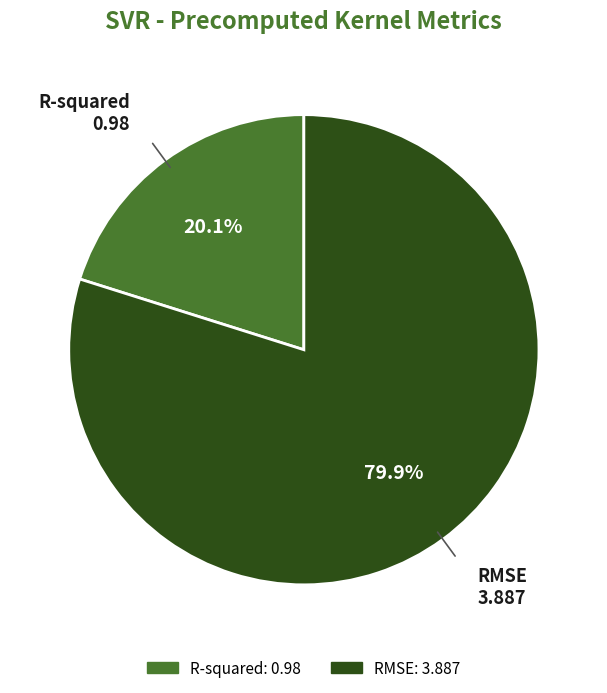

To the nearest percent, what is the average slice percentage?

50%